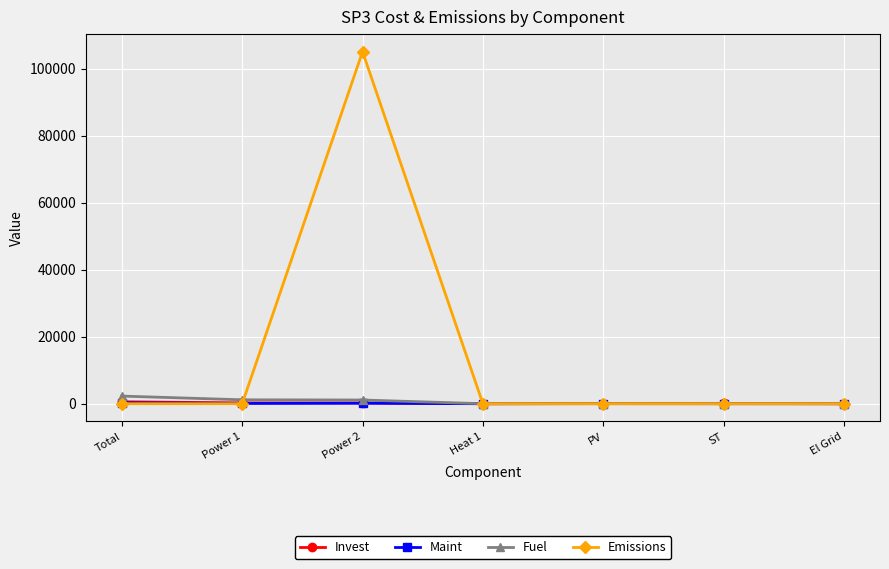

Which label corresponds to the largest value in the chart?

Power 2